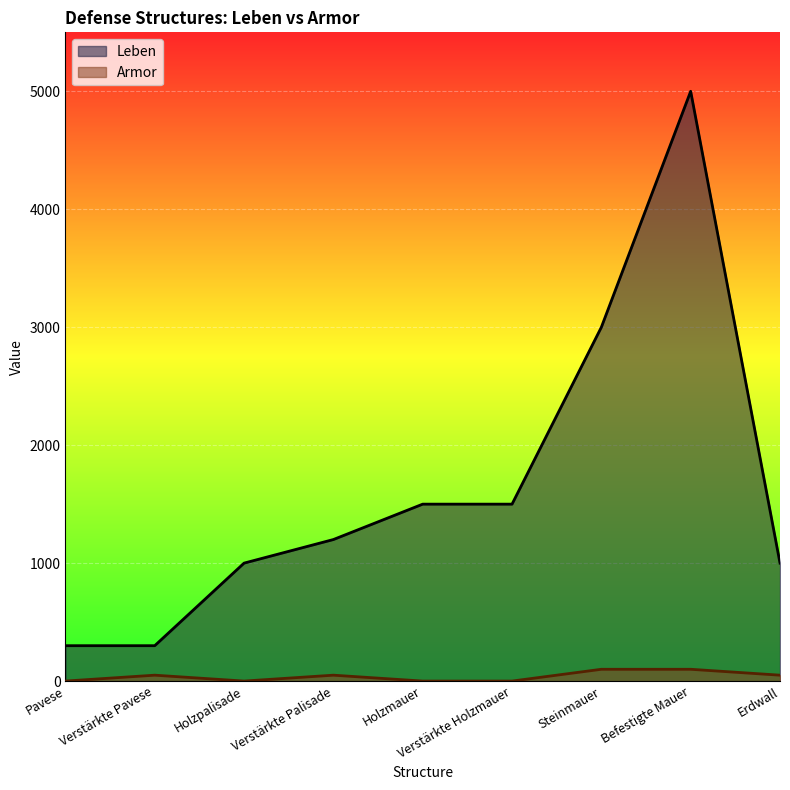

Where is Armor nearest to the value 50?

Verstärkte Pavese